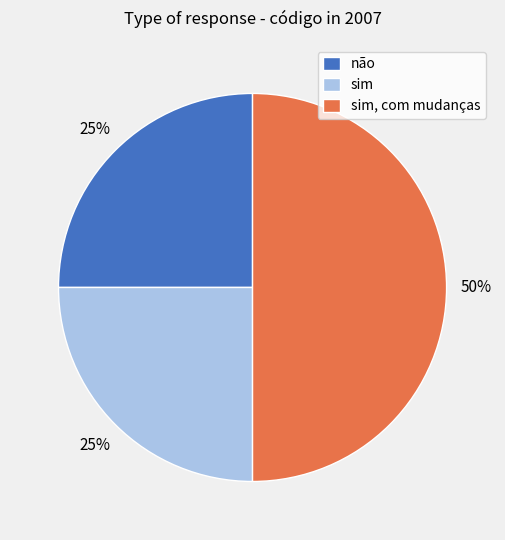

Approximately how many times larger is the value at sim compared to sim, com mudanças?

0.5